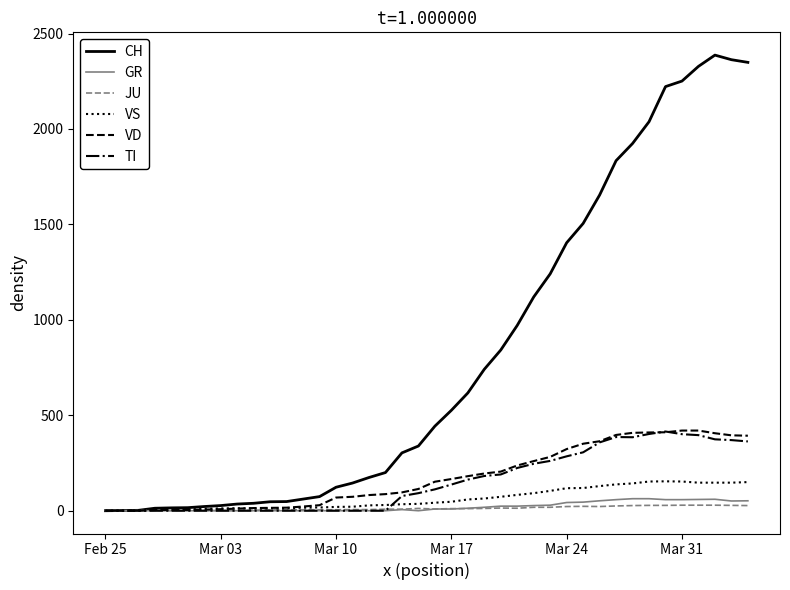

At how many categories does at least one series exceed 759?

16